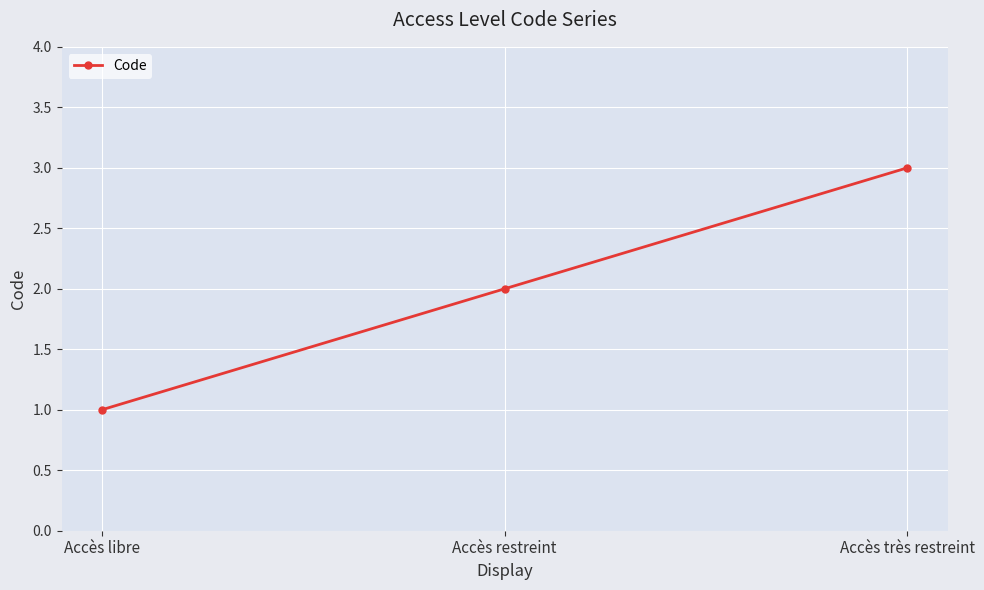

Reading right to left, extract all data points from this chart.

3	2	1